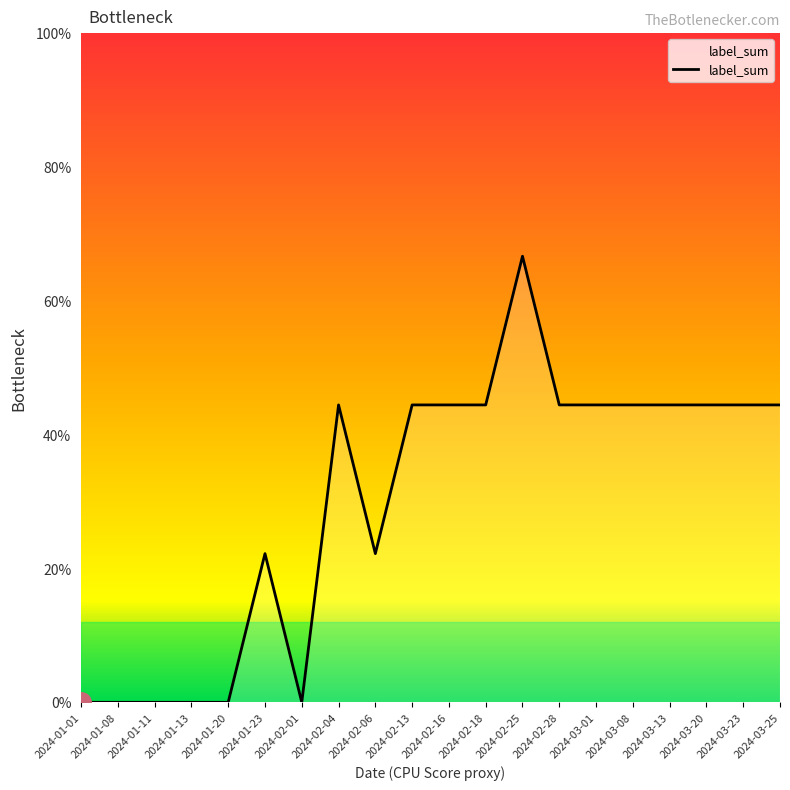

Is this an area chart (filled region under the line)?

No